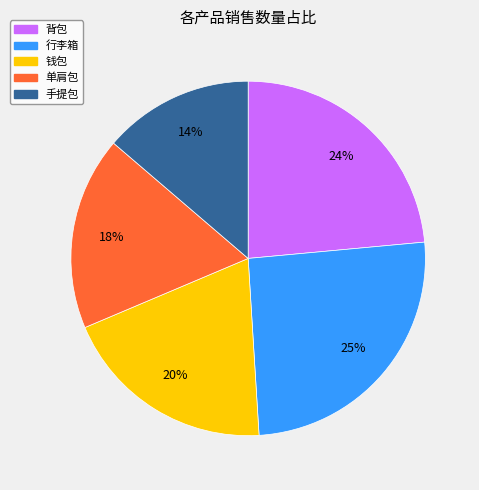

Is there a majority slice in this chart?

No